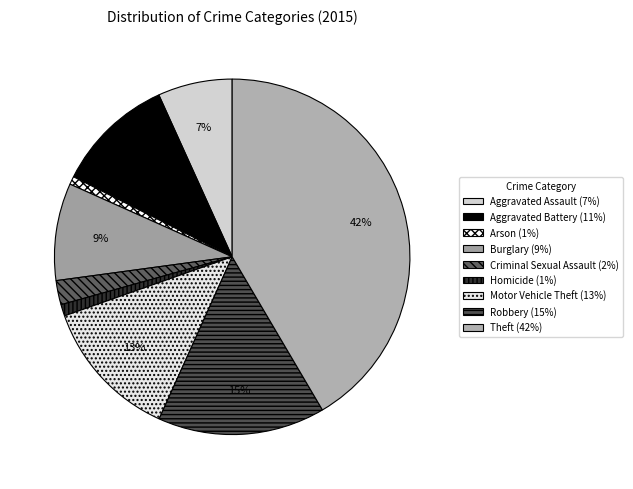

To the nearest percent, what is the difference between the largest and smallest slice percentages?

41%